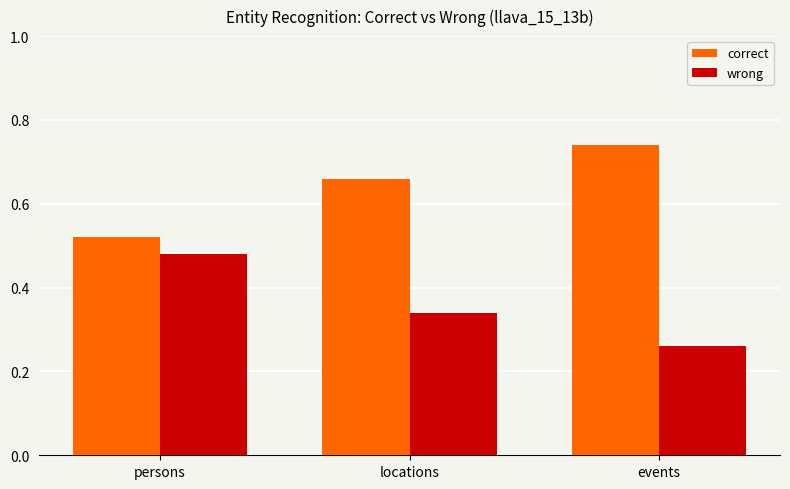

Is the value of correct at locations greater than the value of wrong at locations?

Yes